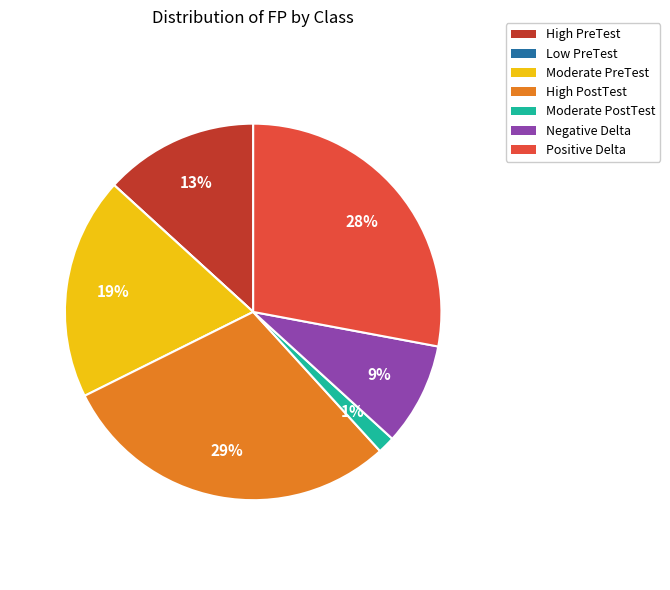

Which slice is the largest?

High PostTest